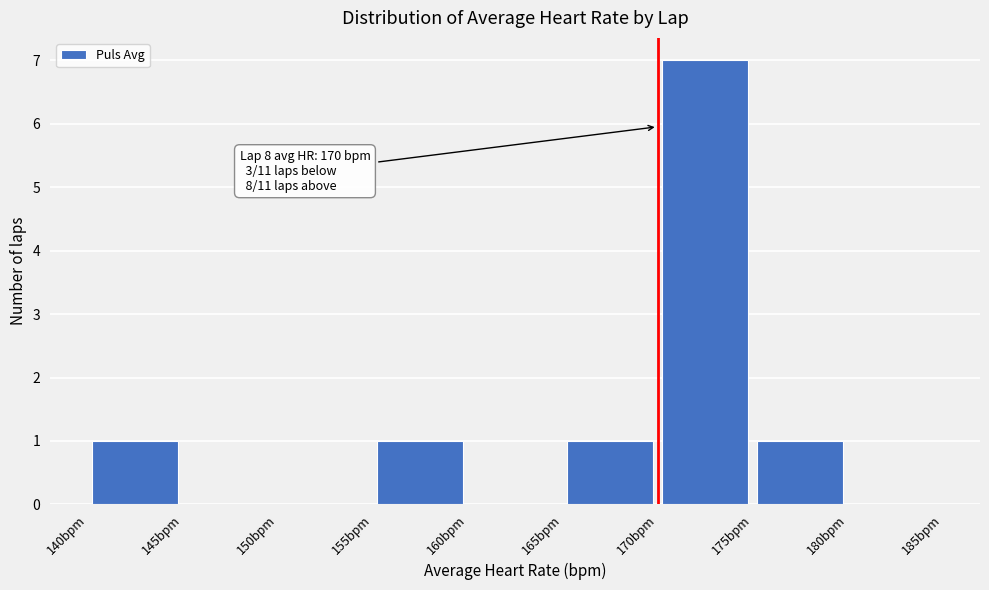

Over which range of the x-axis is the bar tallest?

170 to 175